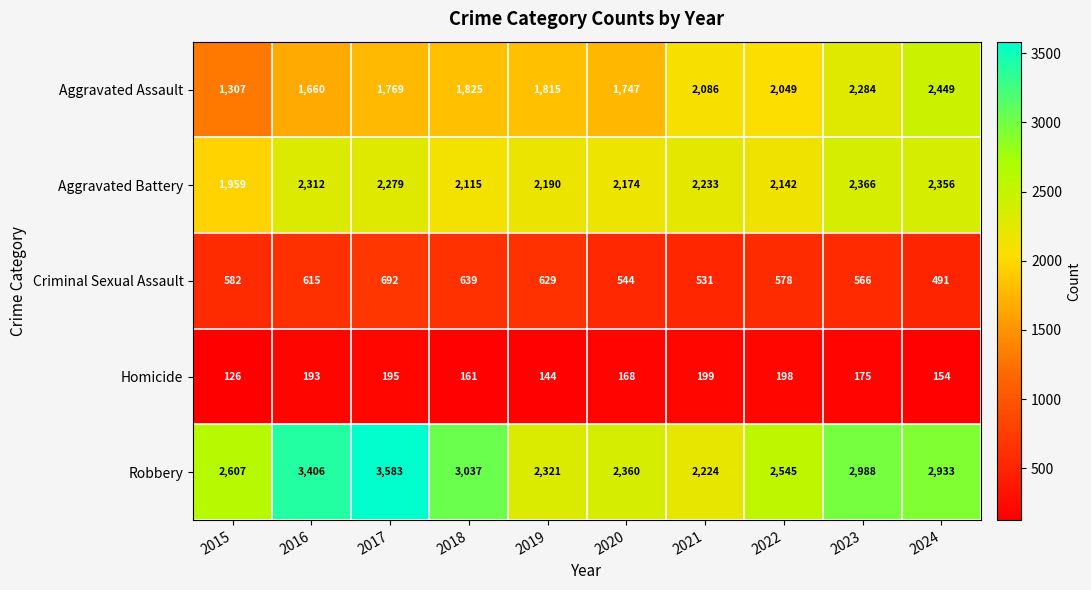

Which series has the largest total across all categories?

Robbery